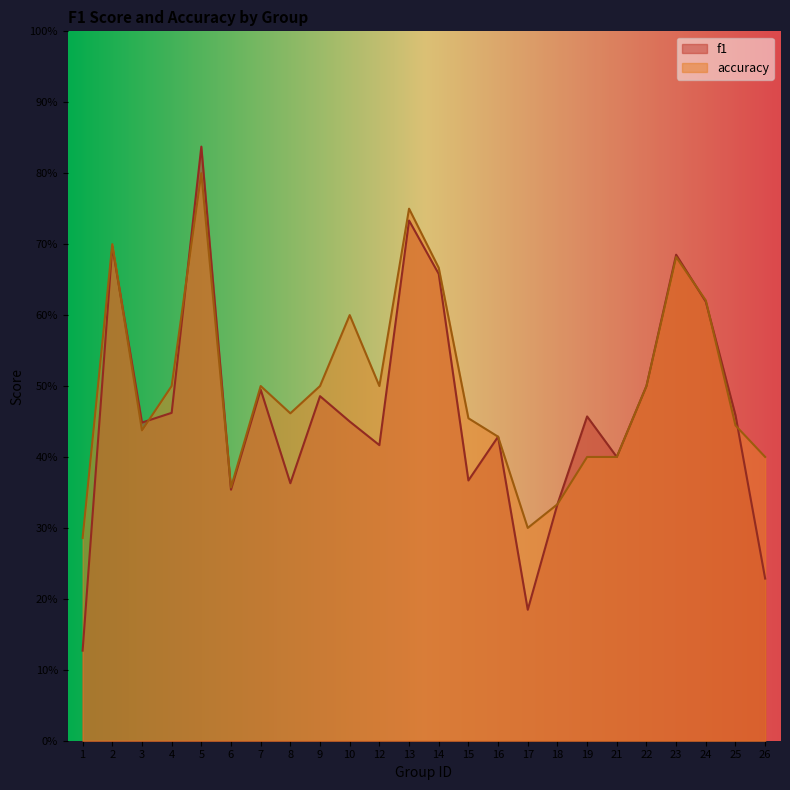

Is the value of accuracy at 19 greater than the value of f1 at 15?

Yes